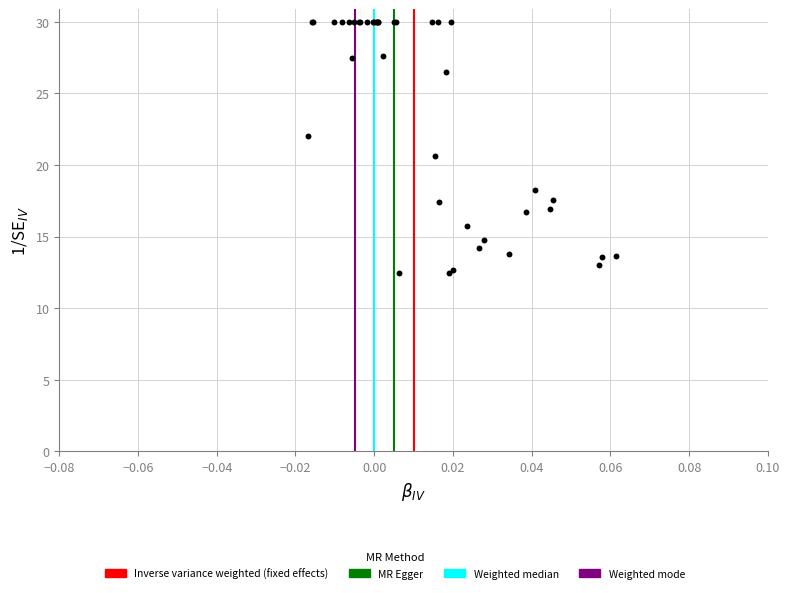

What Y value in the scatter plot is closest to 21?

20.6